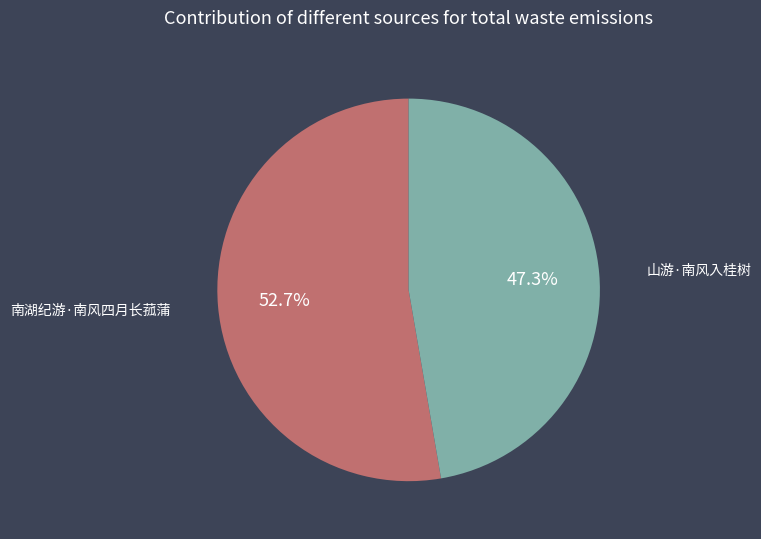

What percentage is NOT represented by 山游·南风入桂树?

52.7%